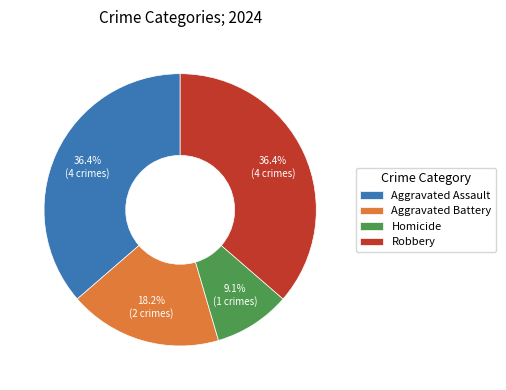

What is the smallest slice in the pie chart?

Homicide